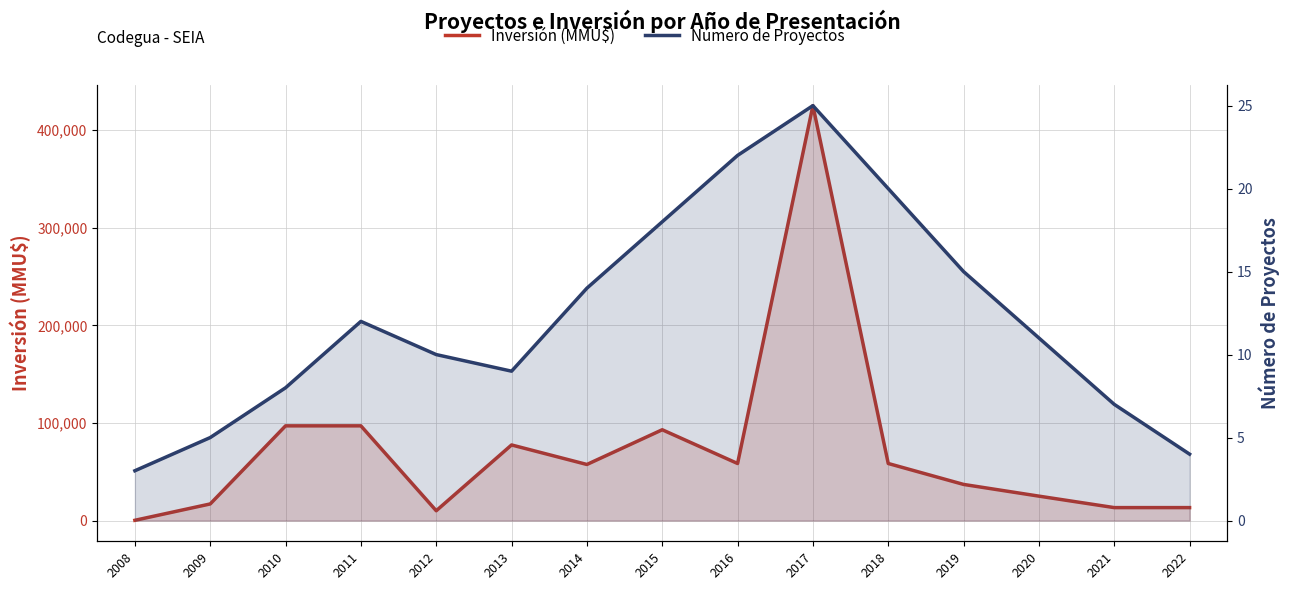

Rank the categories by Inversión (MMU$) value from lowest to highest.

2008, 2012, 2021, 2022, 2009, 2020, 2019, 2014, 2016, 2018, 2013, 2015, 2010, 2011, 2017